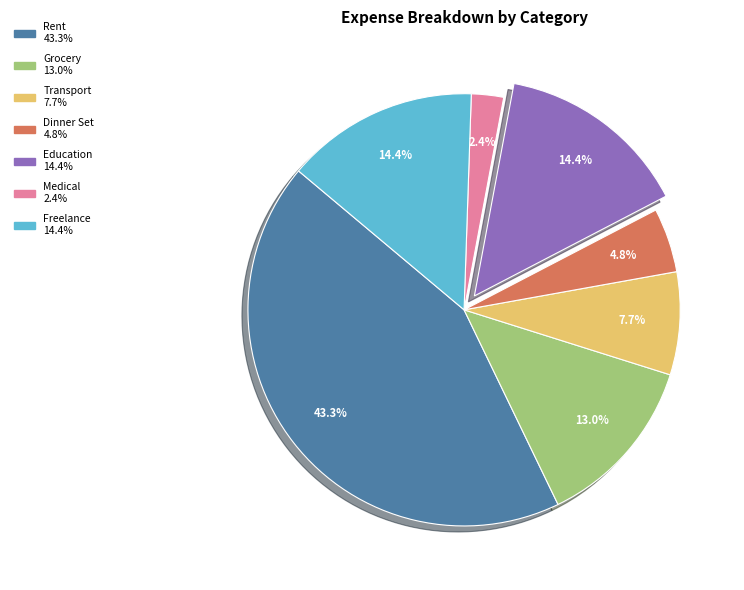

The Medical slice represents 8% of the pie. True or false?

False